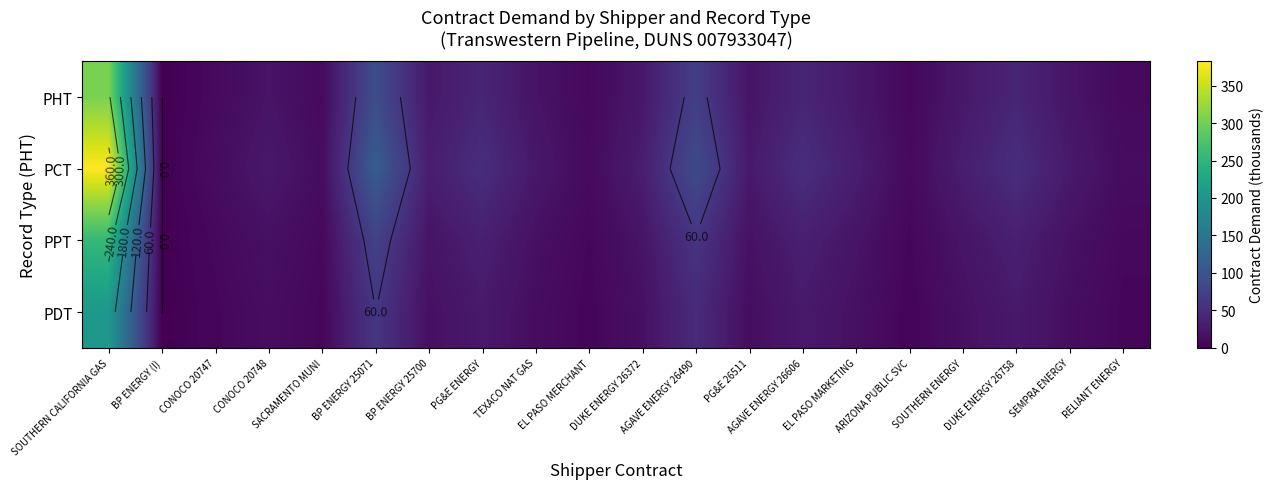

What is the difference between the highest and lowest values at CONOCO 20747?

5.8